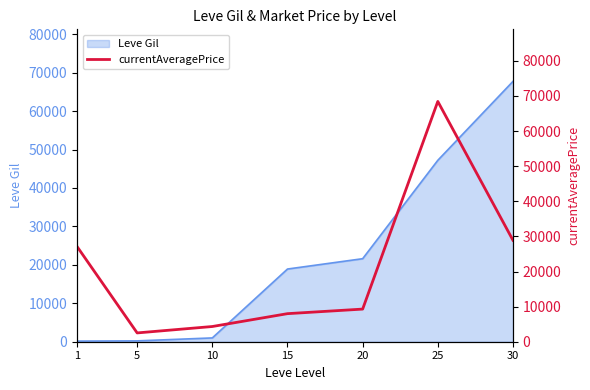

Reading right to left, list all the values displayed in this chart.

28899	68454	9295	7995	4333	2507	27128